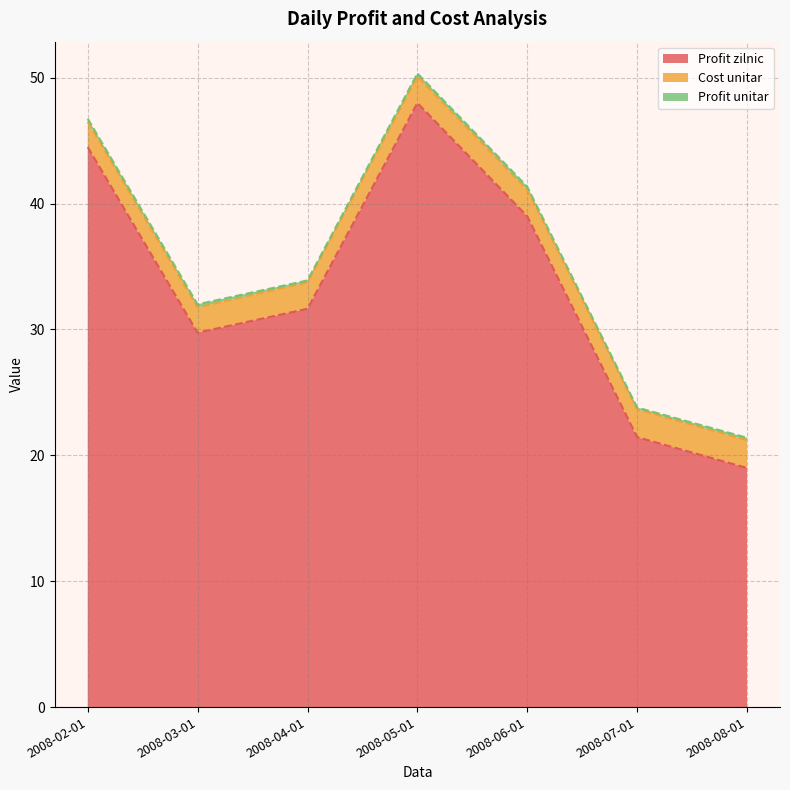

True or false: Profit unitar and Cost unitar cross at least once.

False